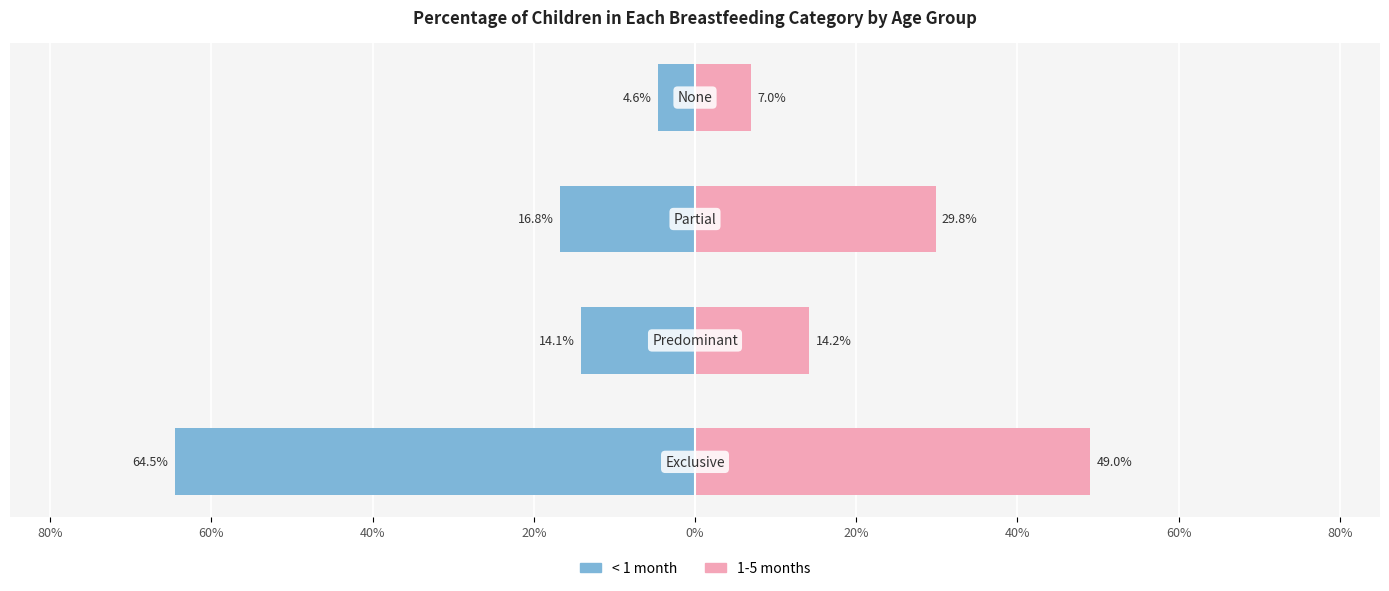

How many groups of bars are there?

4